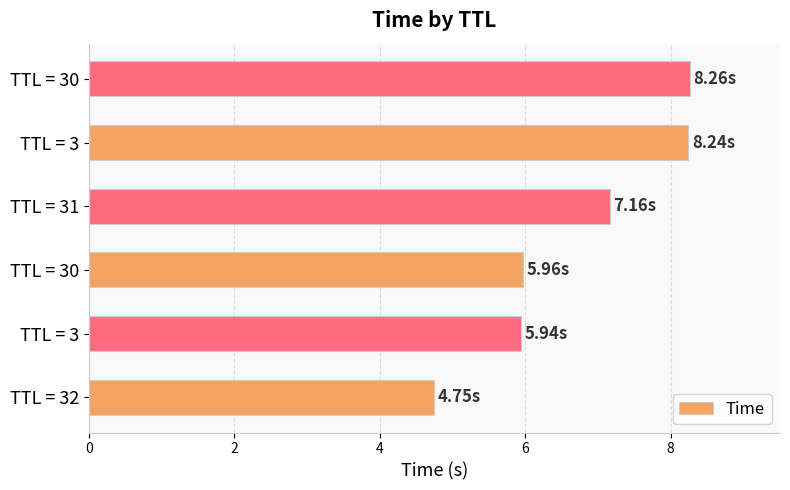

Count the number of categories in the chart.

6